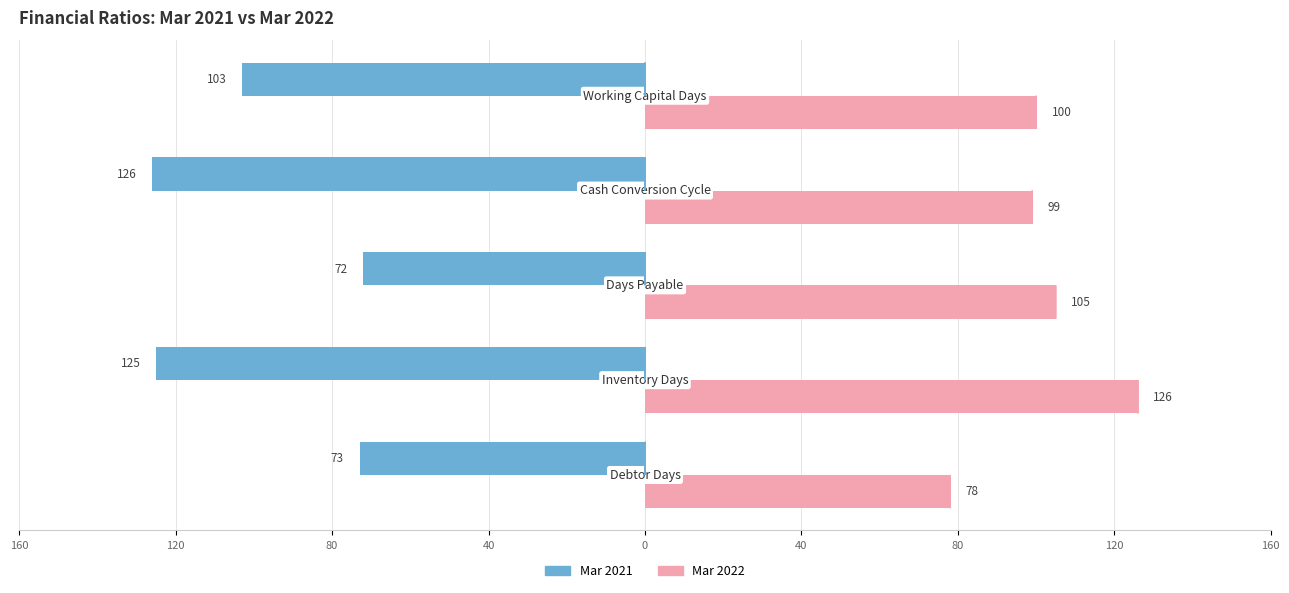

Reading left to right, list all the values displayed in this chart.

Mar 2021: -73	-125	-72	-126	-103
Mar 2022: 78	126	105	99	100